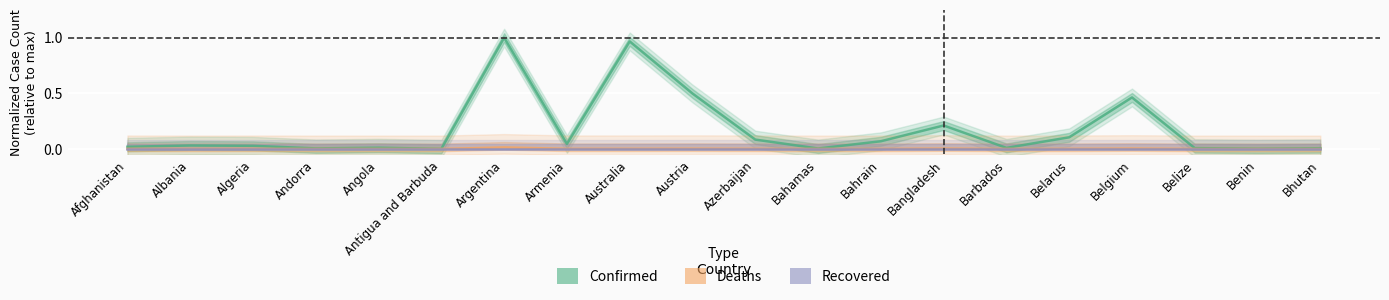

What is the label of the 19th point from the left?

Benin